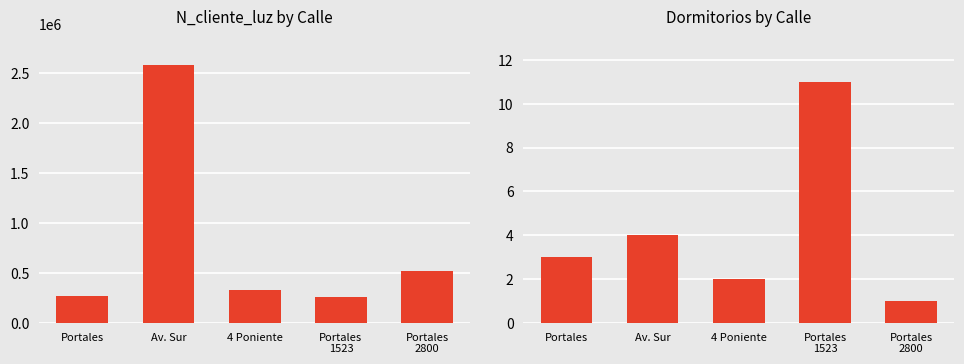

What is the total value across all series at 4 Poniente?

324734